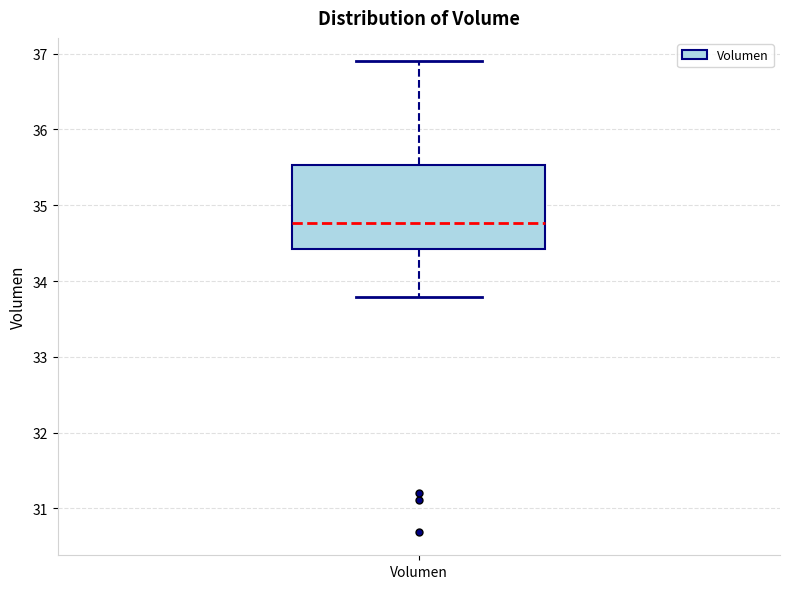

Where does the median line of the box for Volumen sit on the y-axis? The values are not printed on the chart, so give them approximately, as read against the axis.

34.8